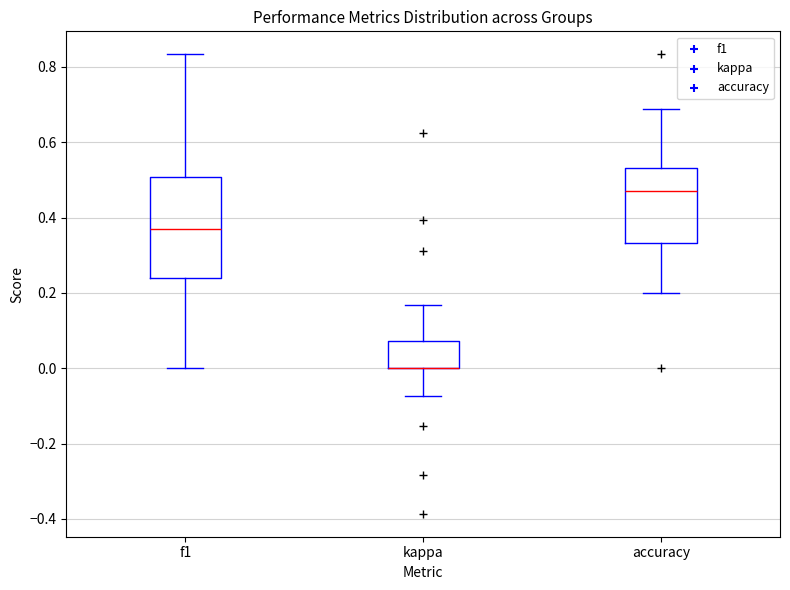

Which box is the tallest, from its lower edge to its upper edge?

f1